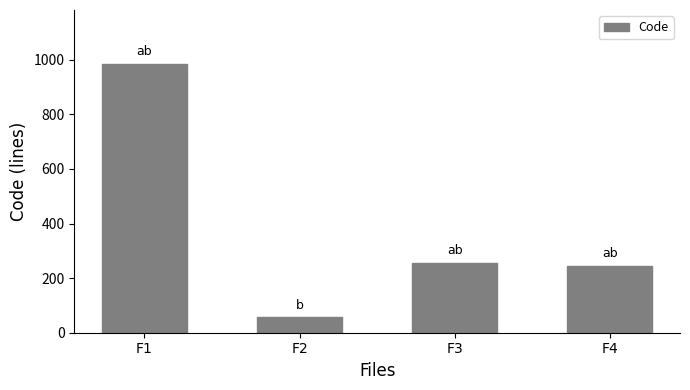

Reading left to right, list all the values displayed in this chart.

F1=985	F2=56	F3=257	F4=245